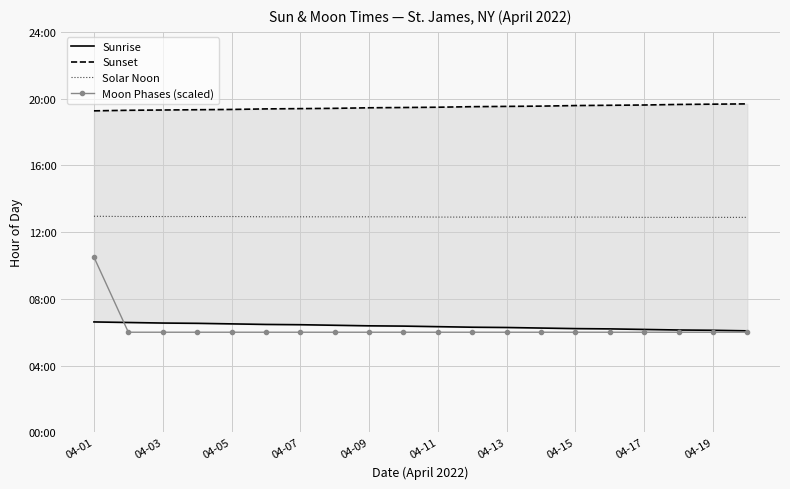

Count the Sunset values in the range 19 to 20.

20